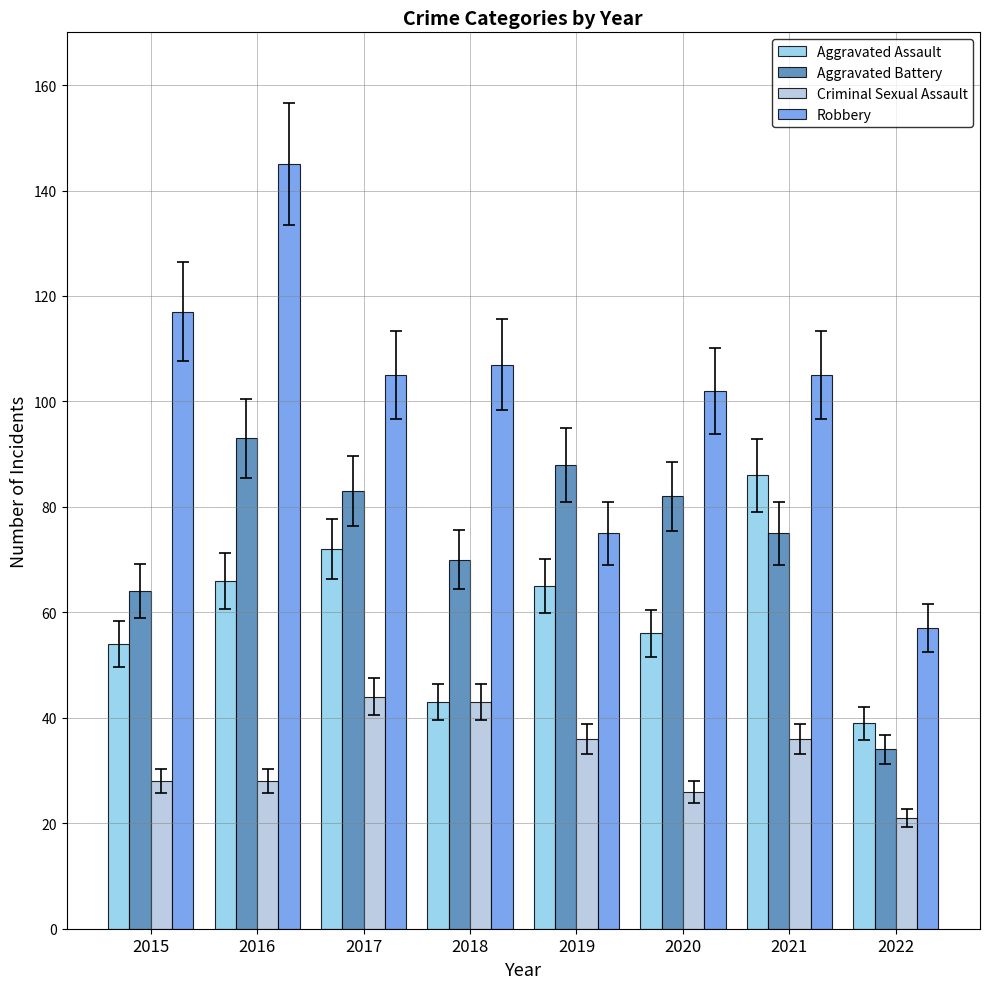

Reading right to left, transcribe all the data shown in this chart.

Aggravated Assault: 2022=39	2021=86	2020=56	2019=65	2018=43	2017=72	2016=66	2015=54
Aggravated Battery: 2022=34	2021=75	2020=82	2019=88	2018=70	2017=83	2016=93	2015=64
Criminal Sexual Assault: 2022=21	2021=36	2020=26	2019=36	2018=43	2017=44	2016=28	2015=28
Robbery: 2022=57	2021=105	2020=102	2019=75	2018=107	2017=105	2016=145	2015=117